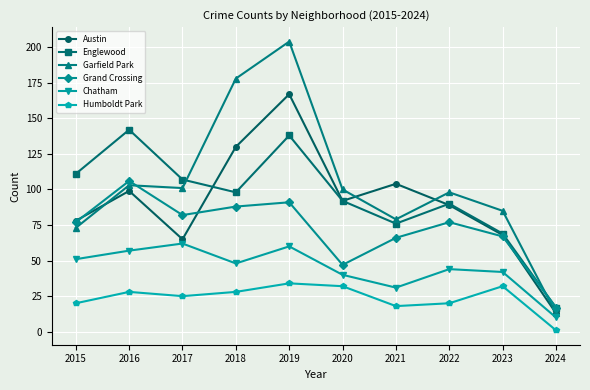

Reading left to right, extract all data points from this chart.

Austin: 78	99	65	130	167	92	104	89	68	13
Englewood: 111	142	107	98	138	92	76	90	69	17
Garfield Park: 73	103	101	178	204	100	79	98	85	13
Grand Crossing: 77	106	82	88	91	47	66	77	67	17
Chatham: 51	57	62	48	60	40	31	44	42	10
Humboldt Park: 20	28	25	28	34	32	18	20	32	1